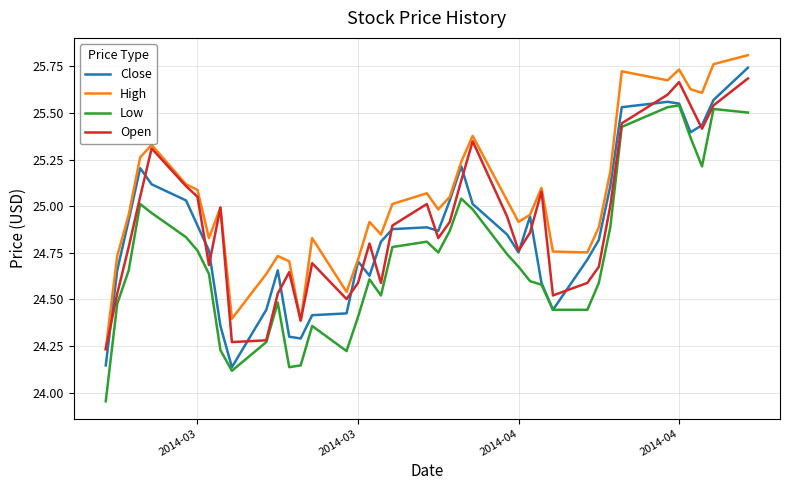

Does the chart display data point markers on the line(s)?

No